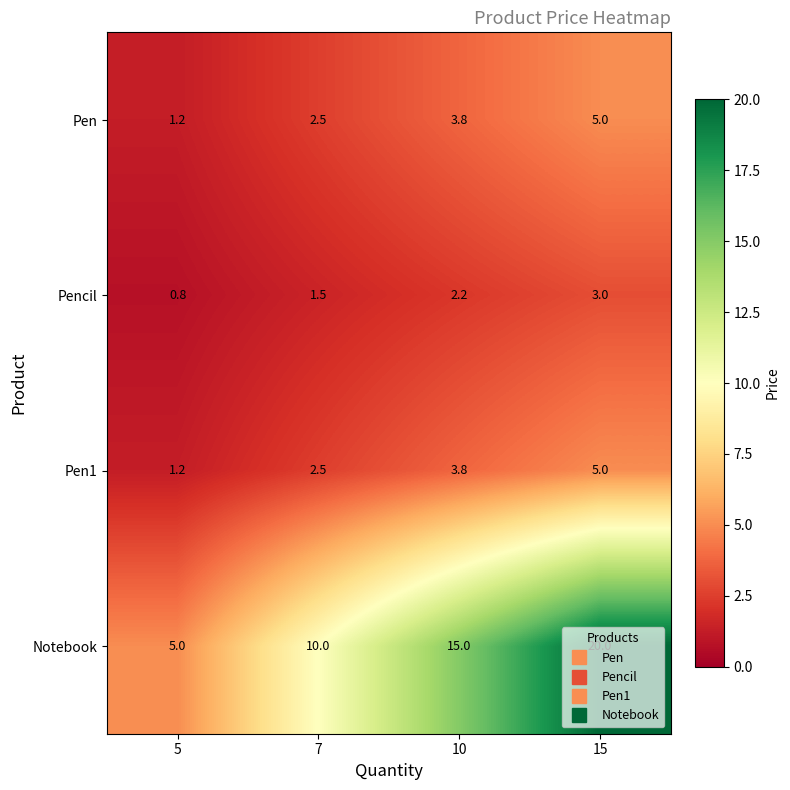

How many data points does each series have?

4